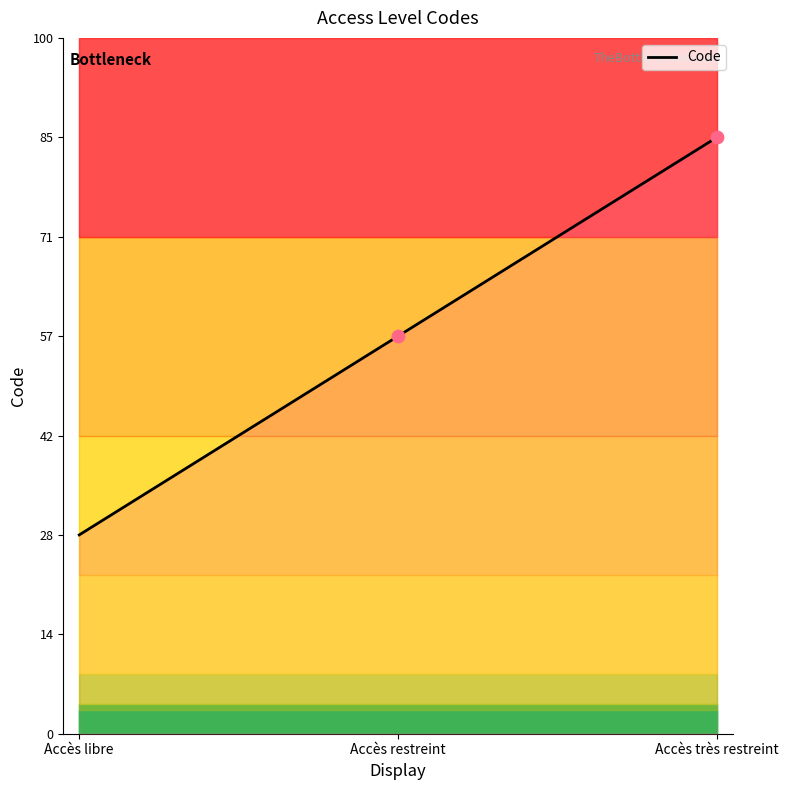

What is the ratio of the value at Accès restreint to the value at Accès très restreint?

0.7